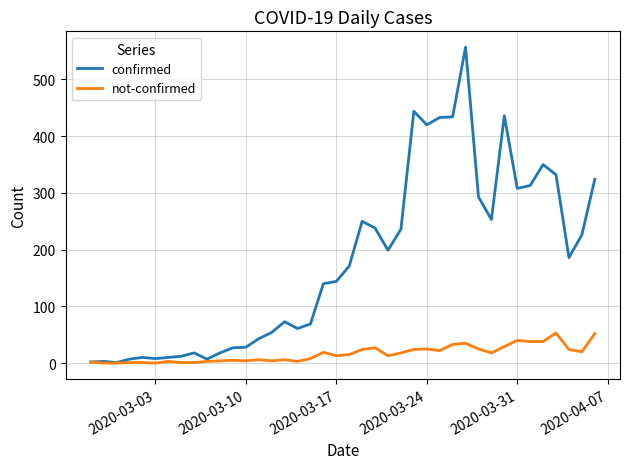

What are all the series names shown in the legend?

confirmed, not-confirmed